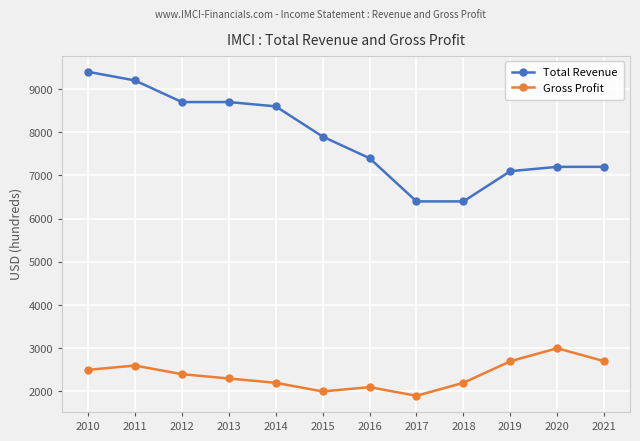

What is the value of the Total Revenue point at the 6th from the left?

7900